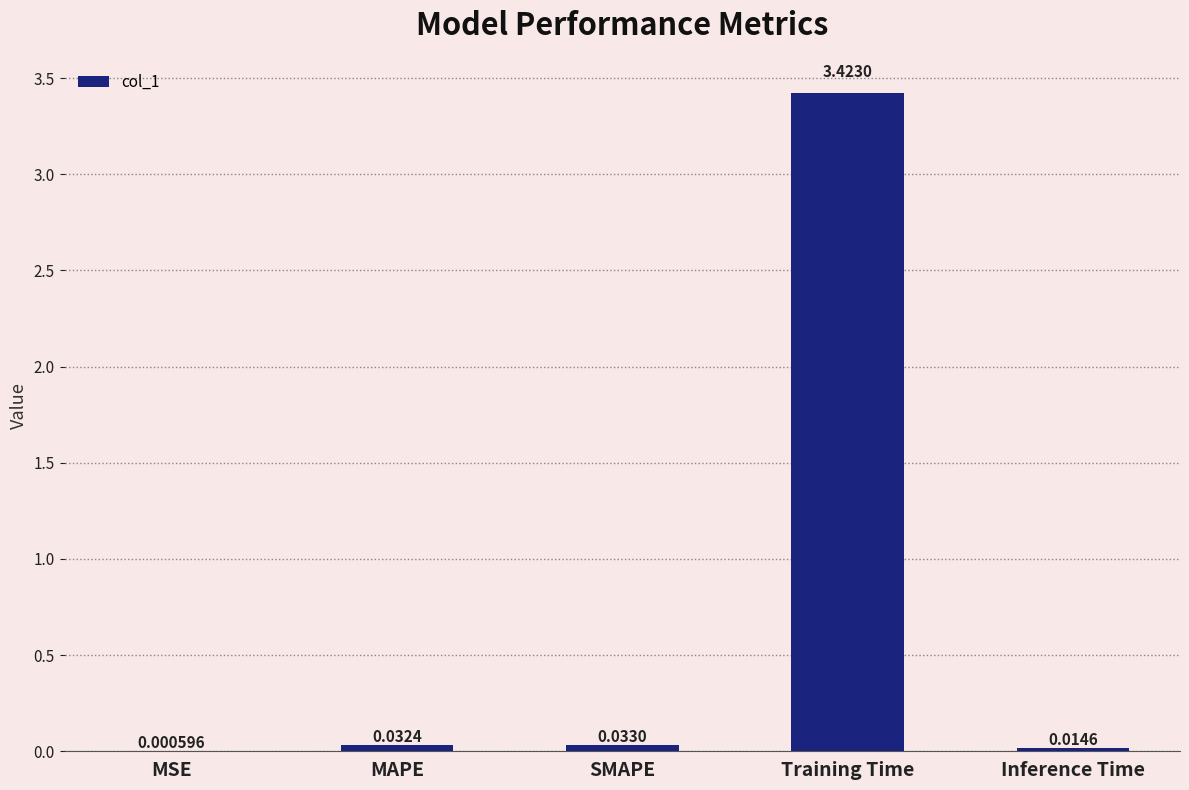

Where is the data nearest to the value 1?

SMAPE